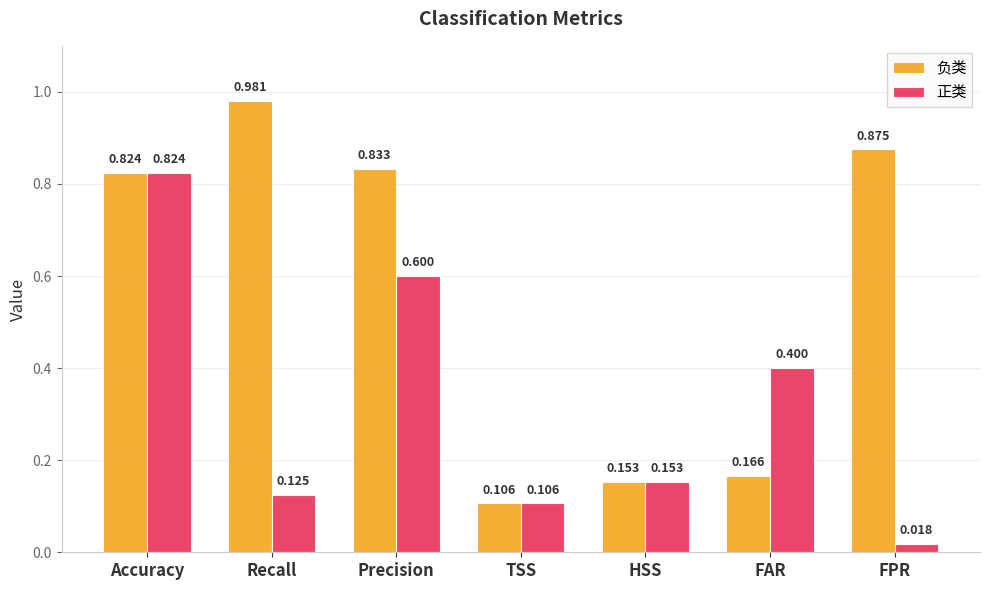

At which label does 负类 reach its minimum?

TSS